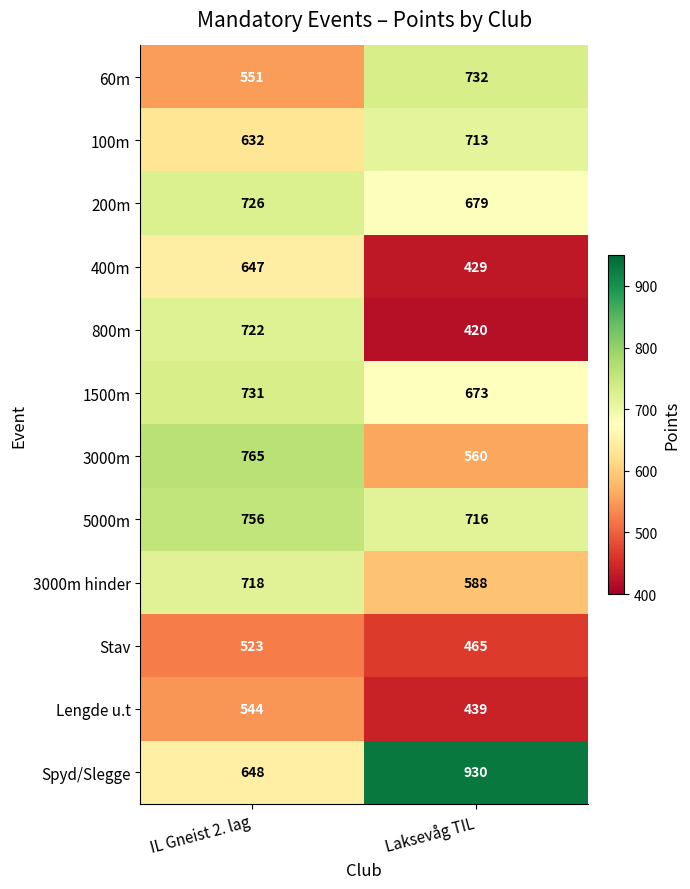

At how many categories does at least one series exceed 775?

1